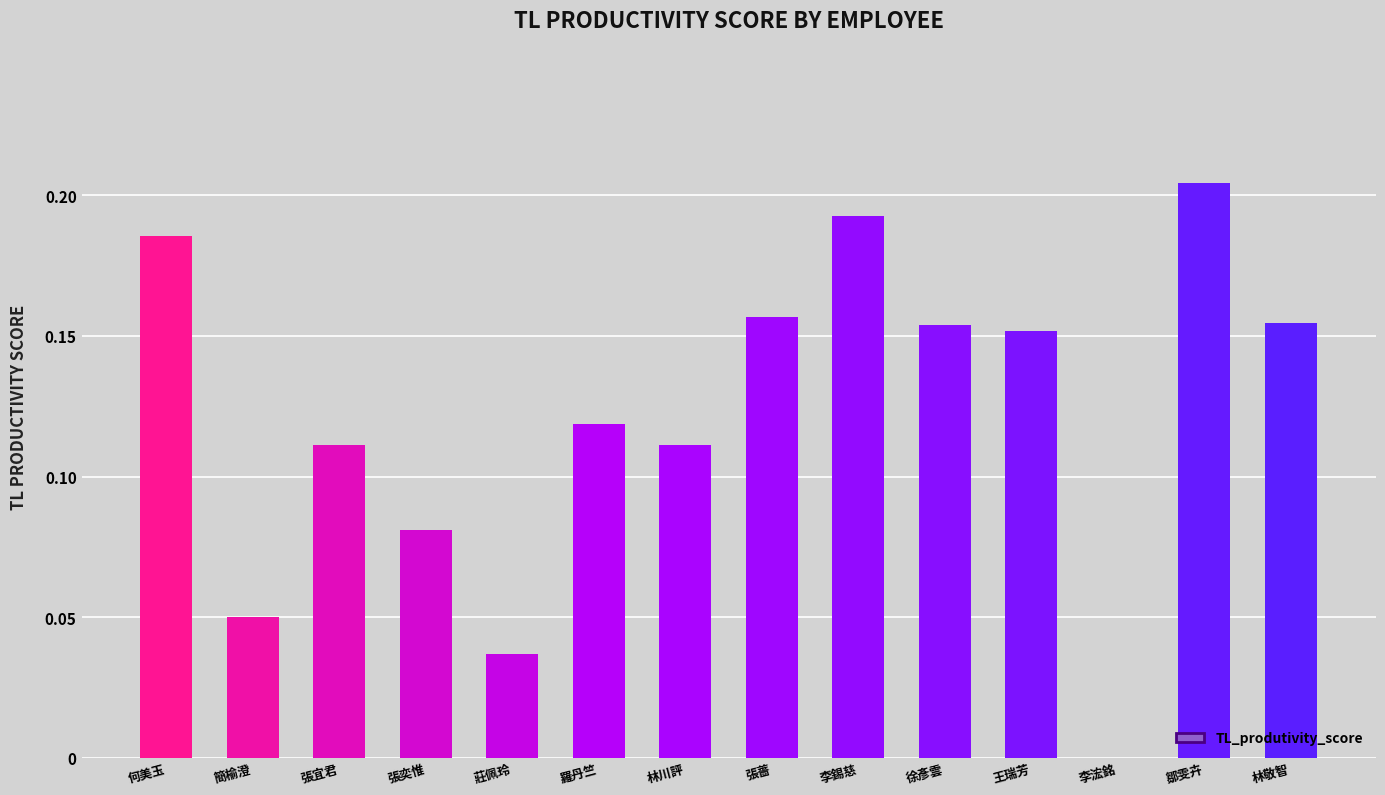

What is the sum of the values at 張薔 and 張宜君?

0.3